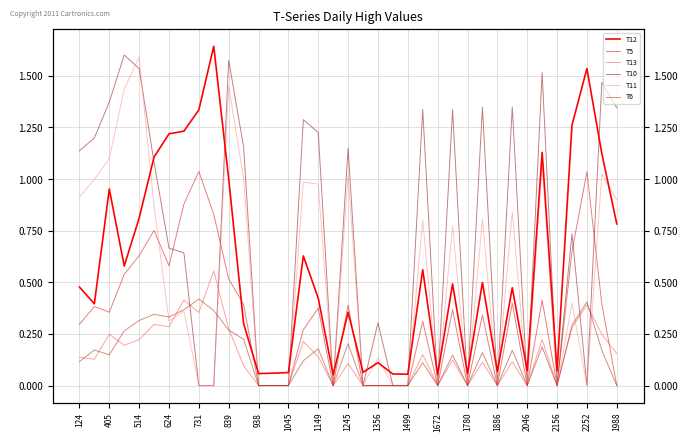

Does the chart display data point markers on the line(s)?

No